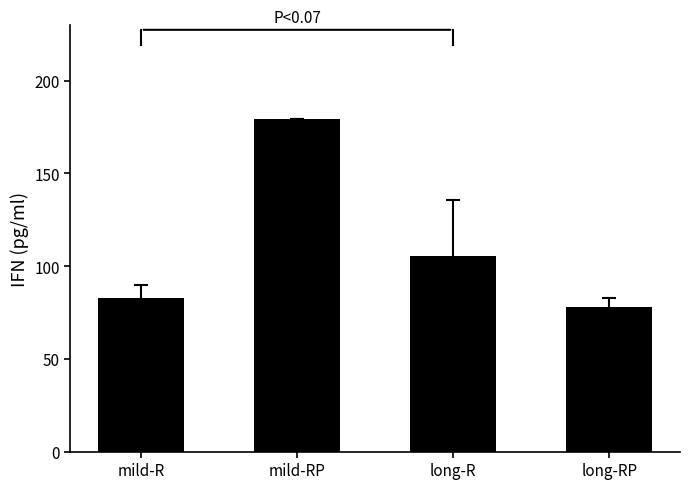

What is the value of the 1st bar from the left?

82.6